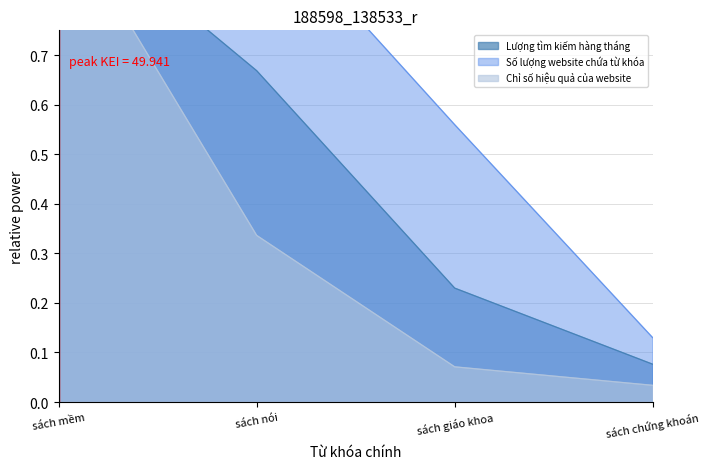

How many data points does each series have?

4